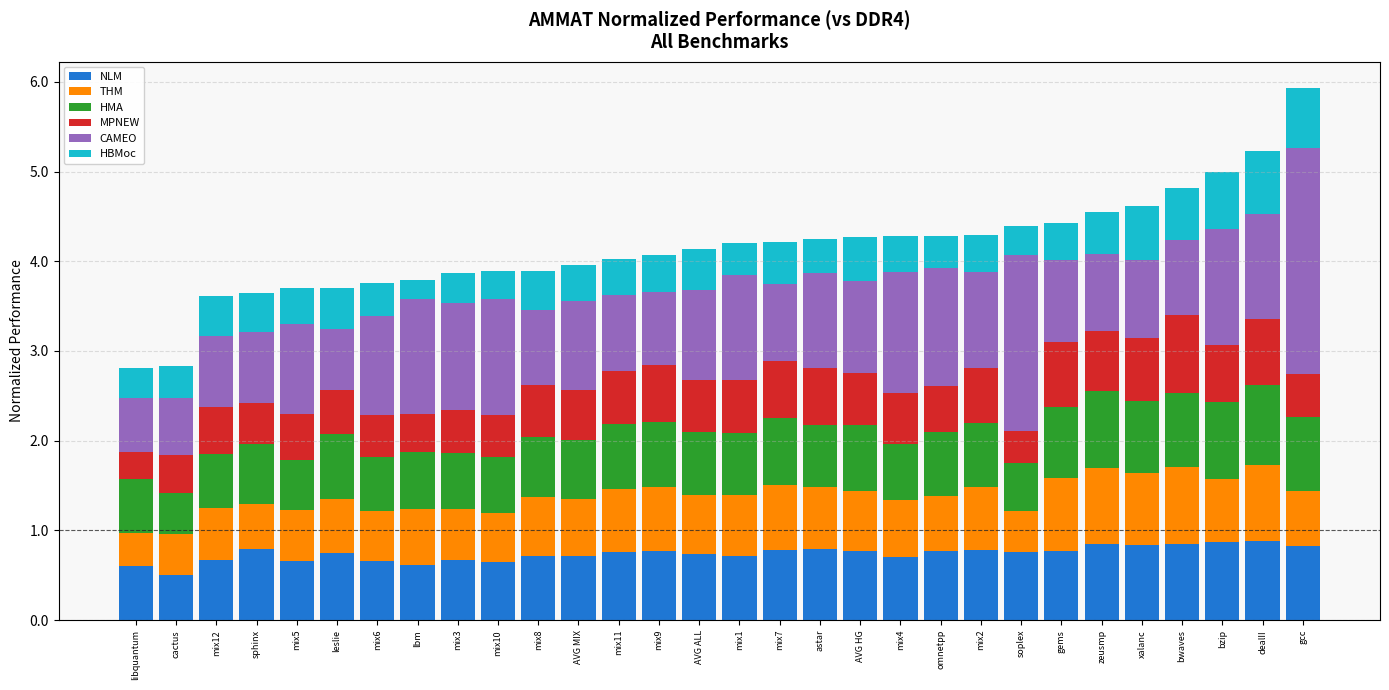

What is the lowest value of the NLM series?

0.5